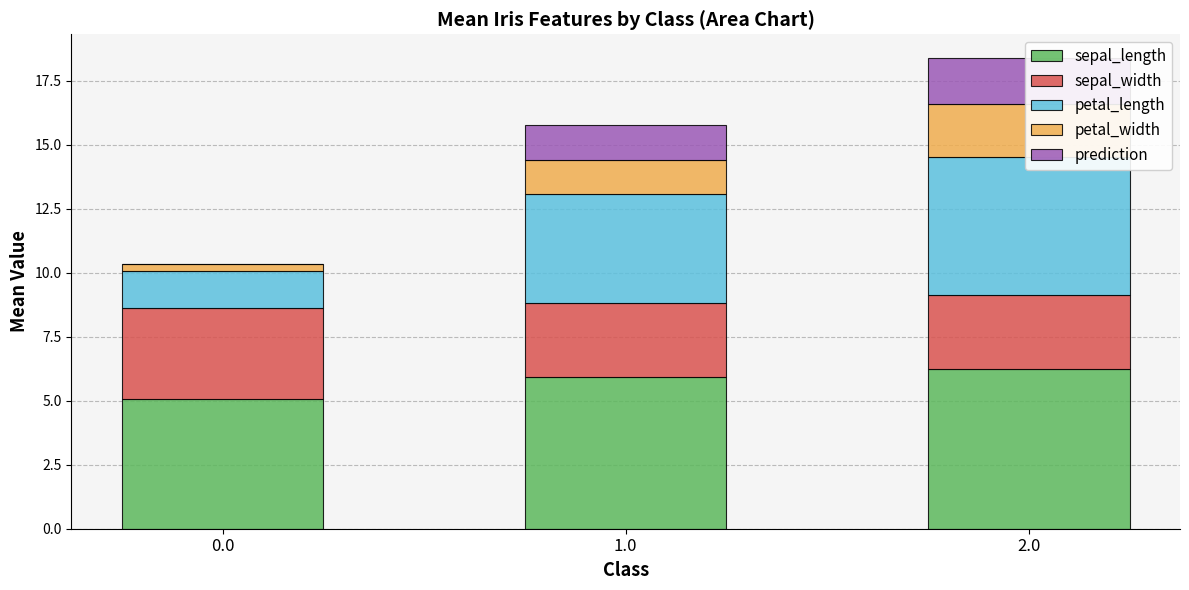

What is the value of the prediction bar at the 2nd from the left?

1.4